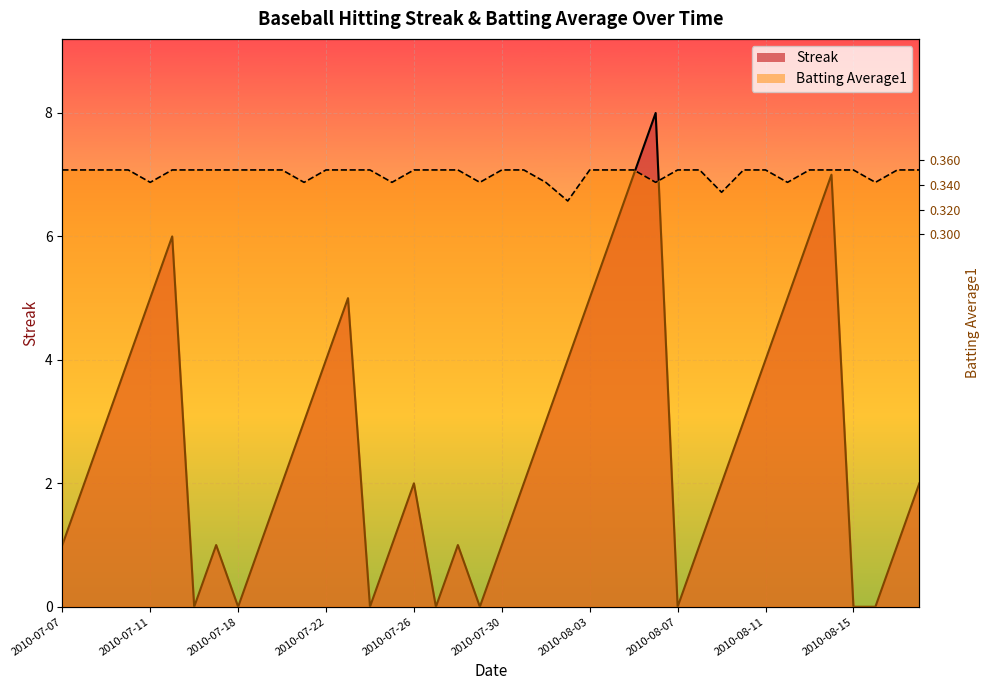

What are all the series names shown in the legend?

Streak, Batting Average1